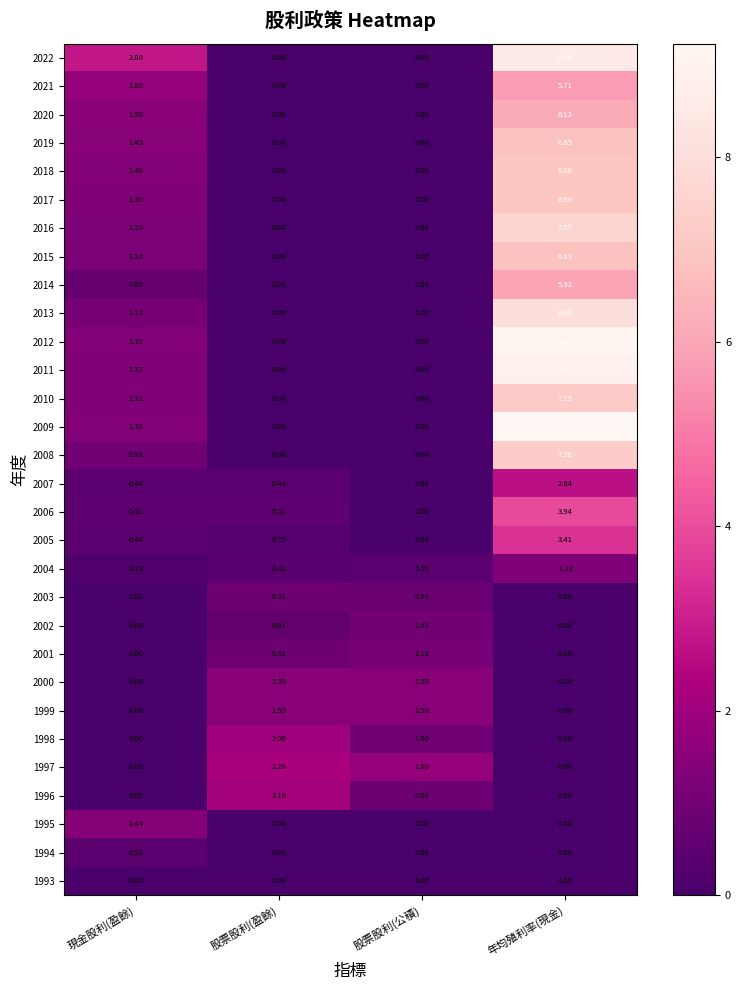

Count the number of categories in the chart.

4